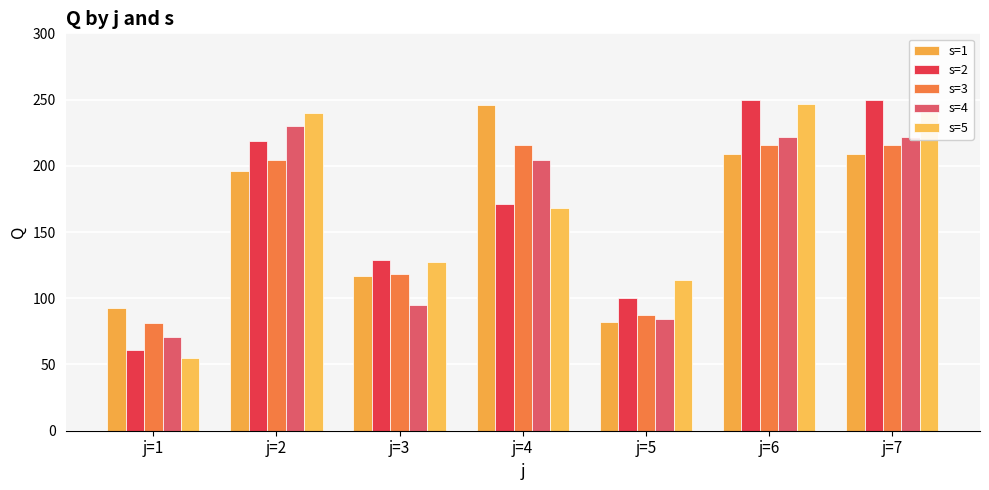

True or false: s=1 has a value of 171 at j=3.

False